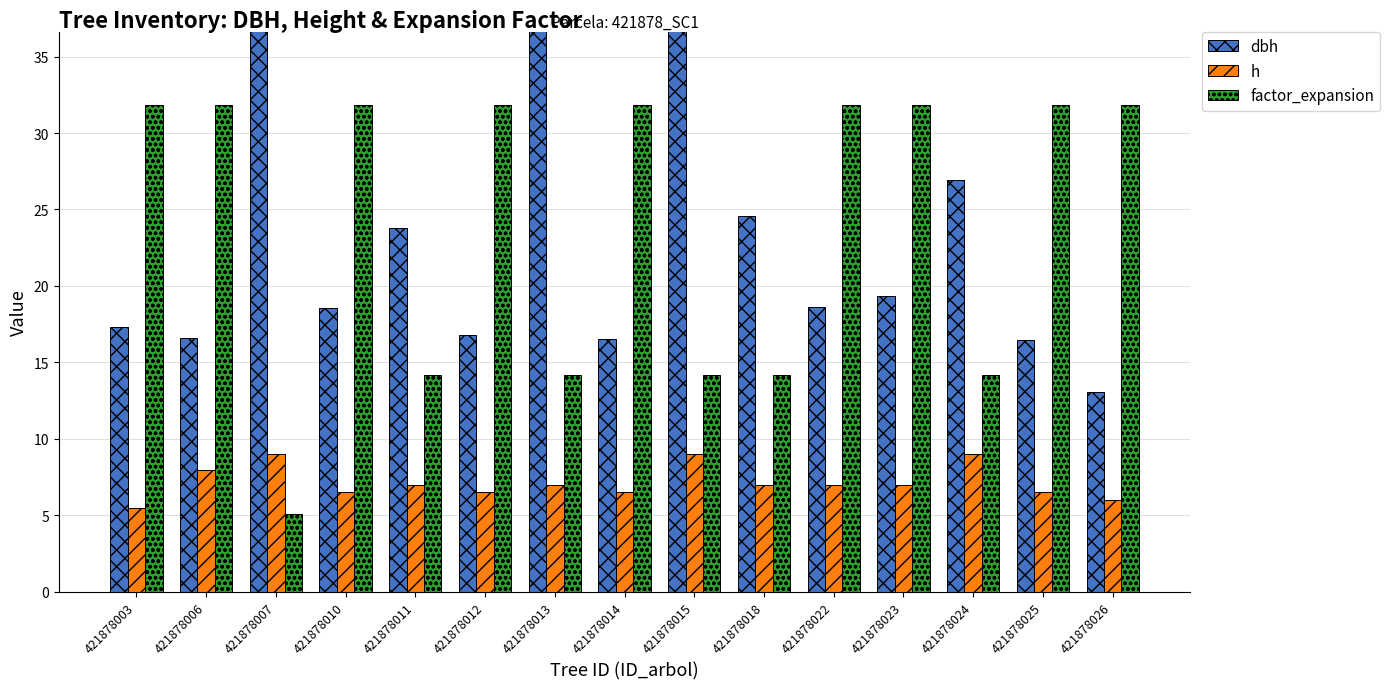

At which label does h reach its minimum?

421878003